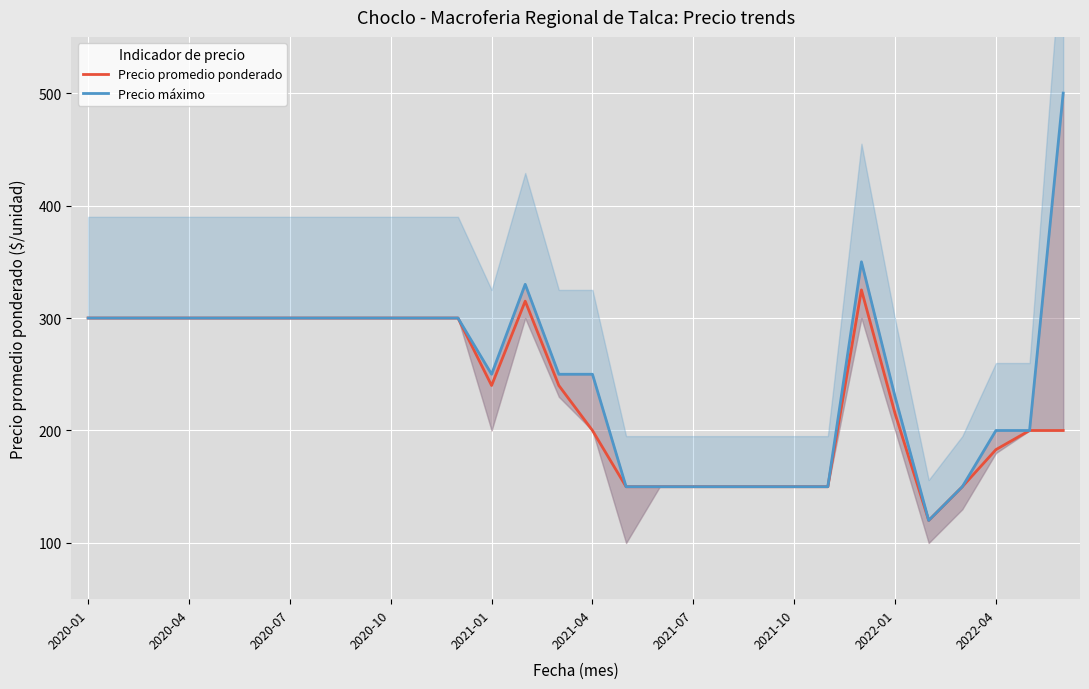

True or false: Precio promedio ponderado and Precio máximo intersect in this chart.

False